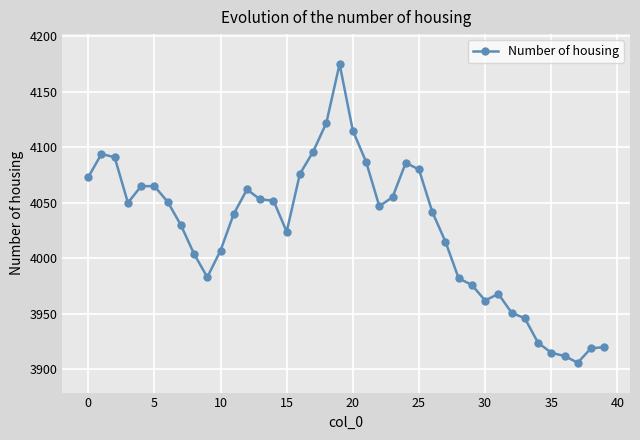

What is the sum of all values?

161021